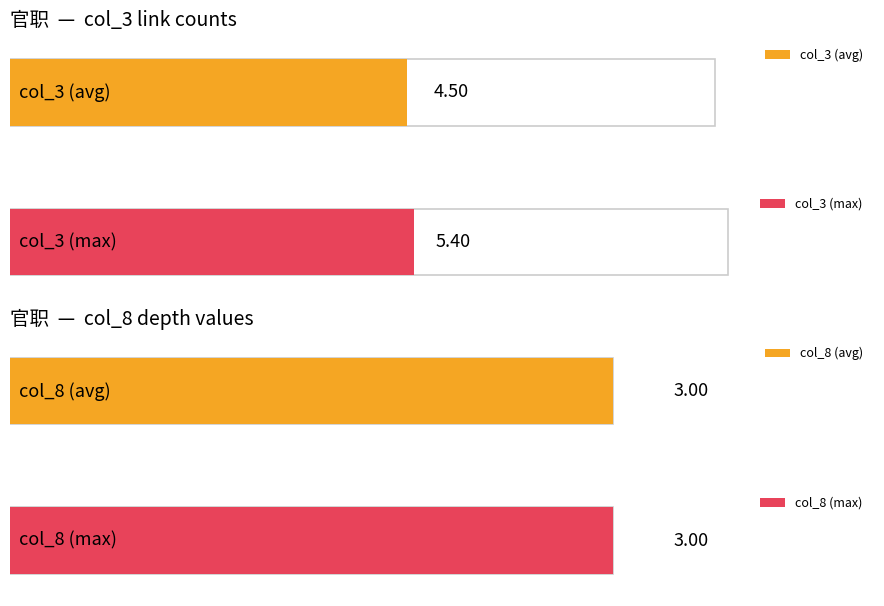

What is the maximum value for col_8?

3